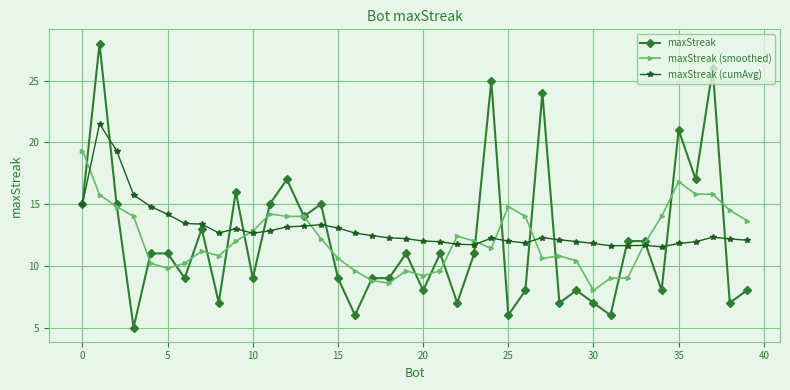

True or false: maxStreak (smoothed) has more than 0 interior local peaks.

True